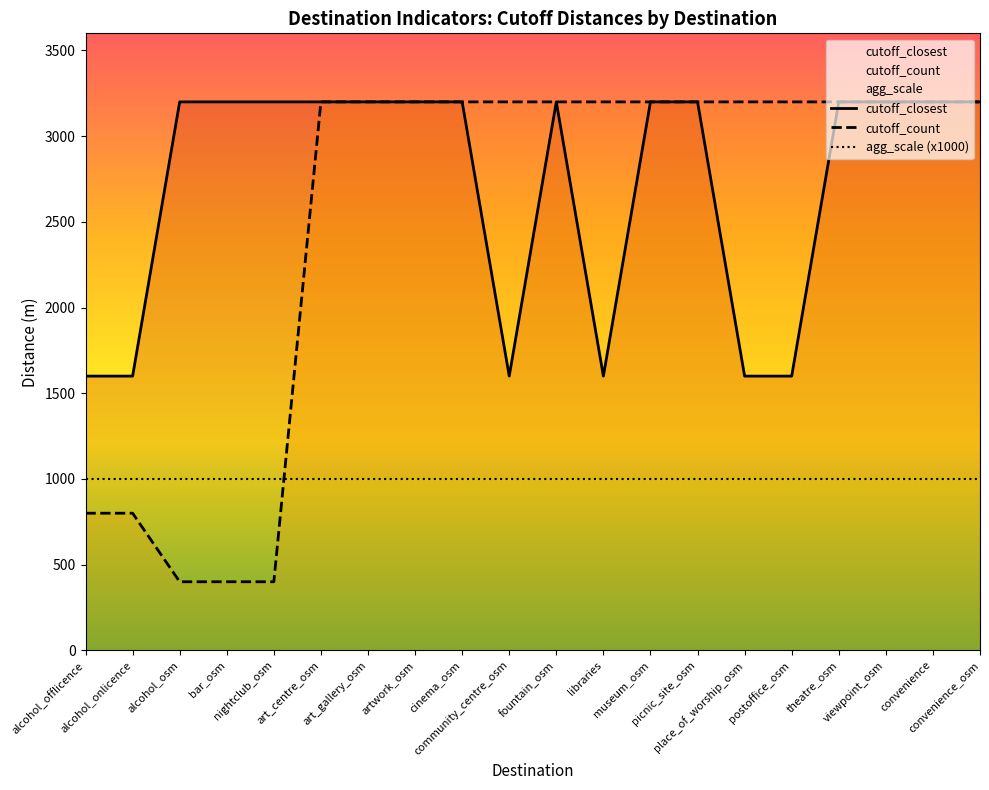

What is the label of the 16th point from the right?

nightclub_osm